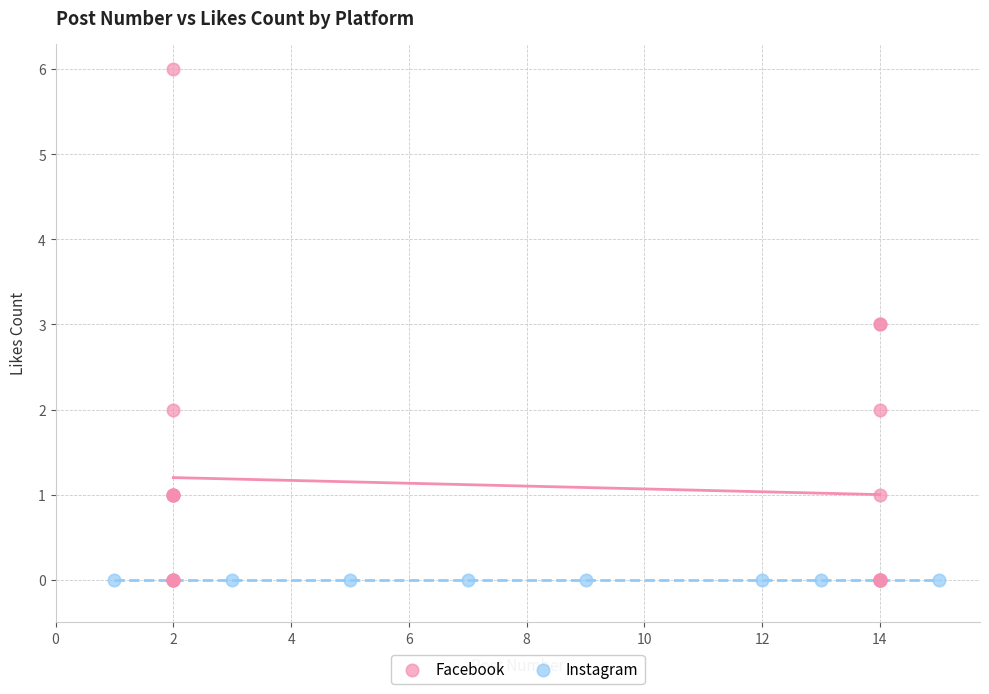

Which series contains the highest Y value?

Facebook